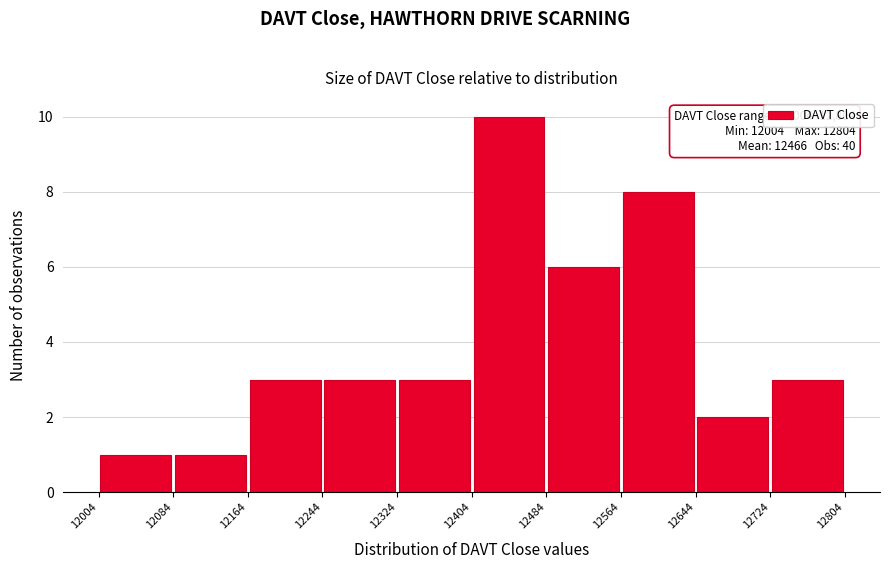

Over which range of the x-axis is the bar tallest?

12404 to 12484